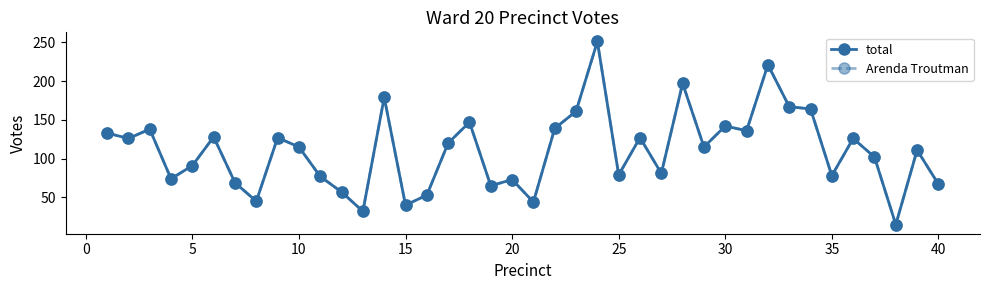

True or false: total and Arenda Troutman cross at least once.

False